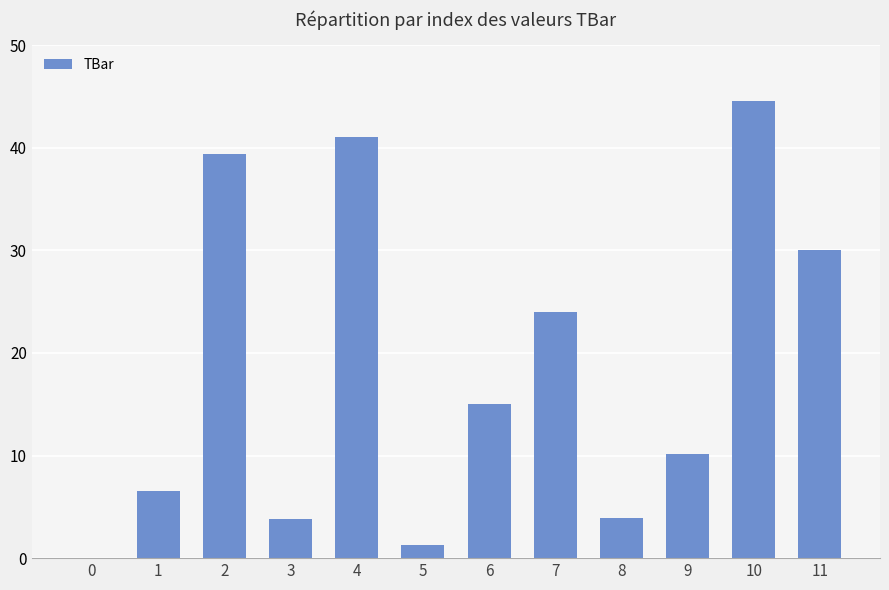

At which category does the chart reach its peak across all series?

10